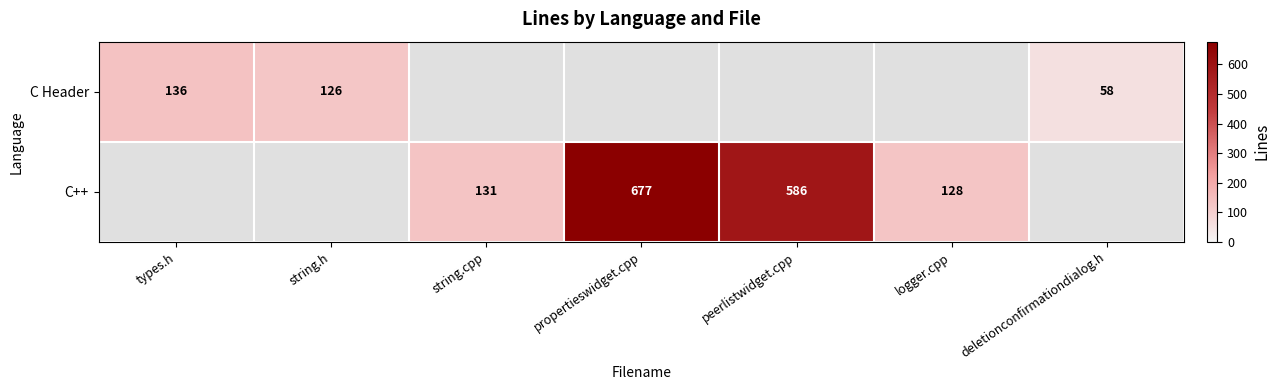

How many categories are shown in the chart?

7